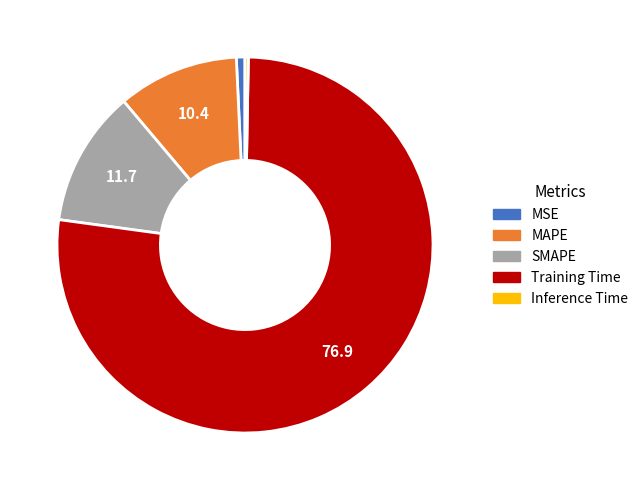

What is the majority slice?

Training Time